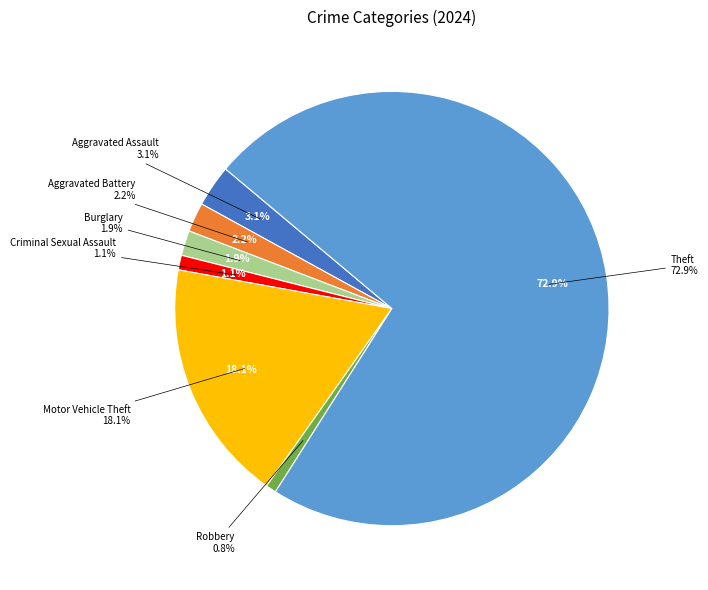

Combined, what portion of the pie is Robbery and Motor Vehicle Theft?

18.8%